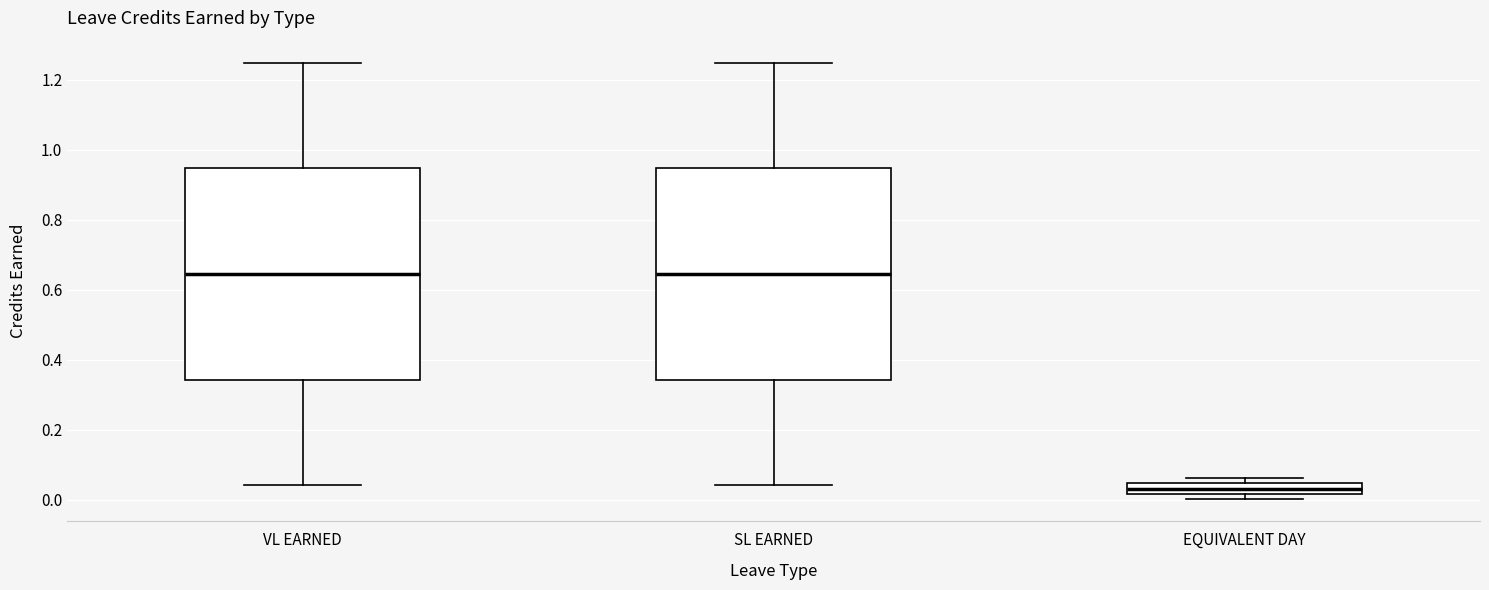

Reading left to right, transcribe this box plot: for each box, give where its median line is, the range the box spans, and where its two whiskers end, as read against the y-axis. The values are not printed on the chart, so give them approximately, as read against the axis.

VL EARNED: median 0.64, box 0.34 to 0.94, whiskers 0.04 to 1.26
SL EARNED: median 0.64, box 0.34 to 0.94, whiskers 0.04 to 1.26
EQUIVALENT DAY: median 0.04 (inside the box), box 0.02 to 0.04, whiskers 0.00 to 0.06